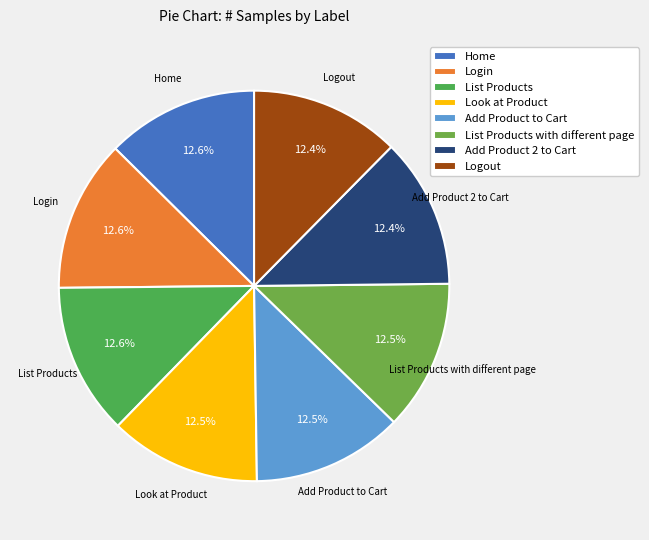

Approximately how many times larger is the value at List Products with different page compared to Add Product 2 to Cart?

1.0